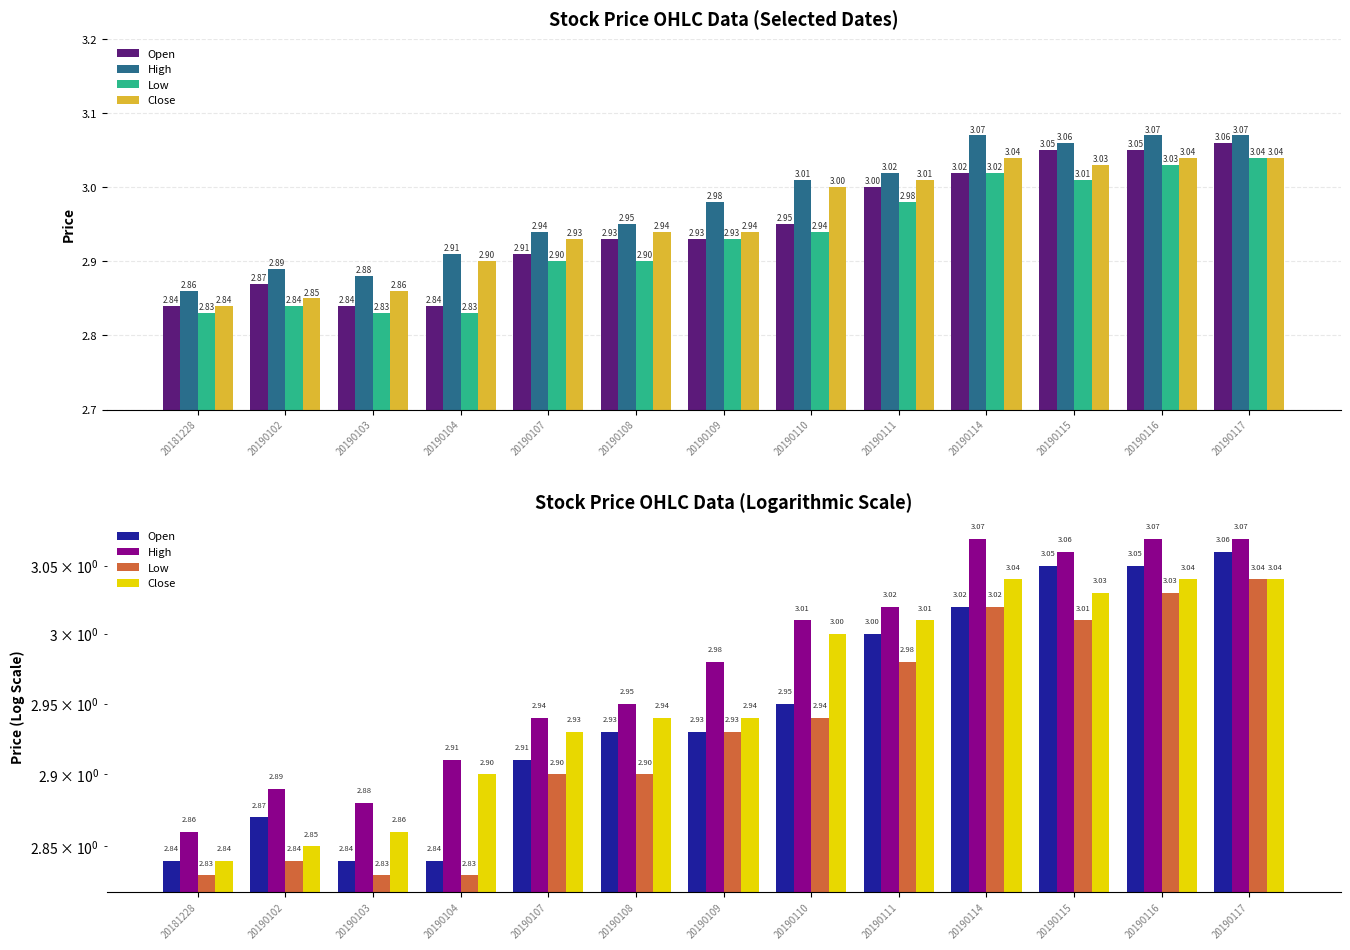

True or false: Low has a value of 2.9 at 20190108.

True